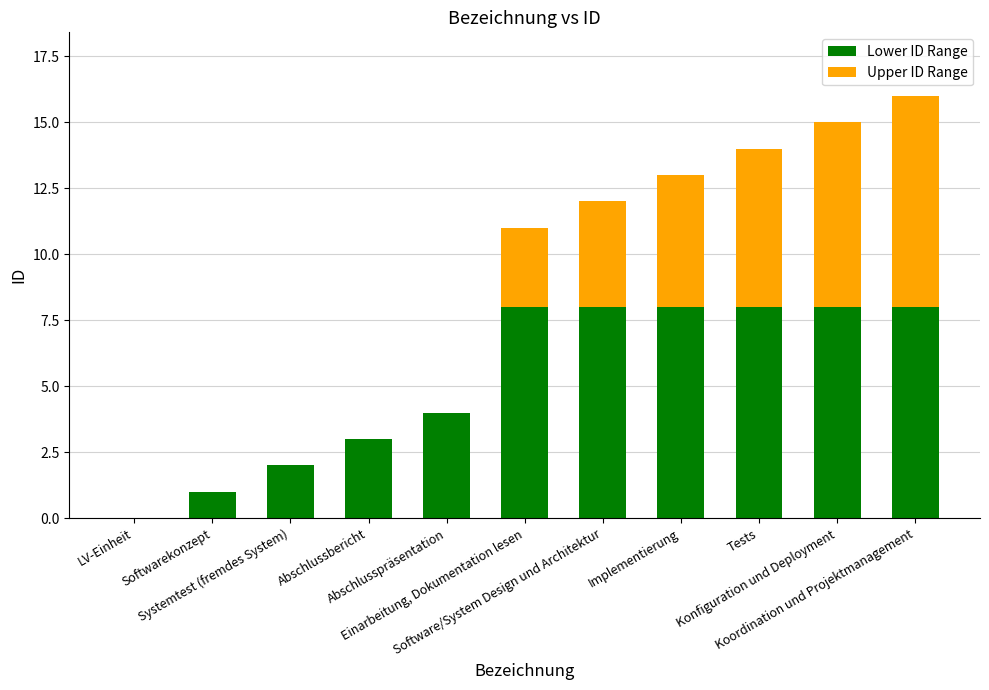

Count the number of data series in this chart.

2